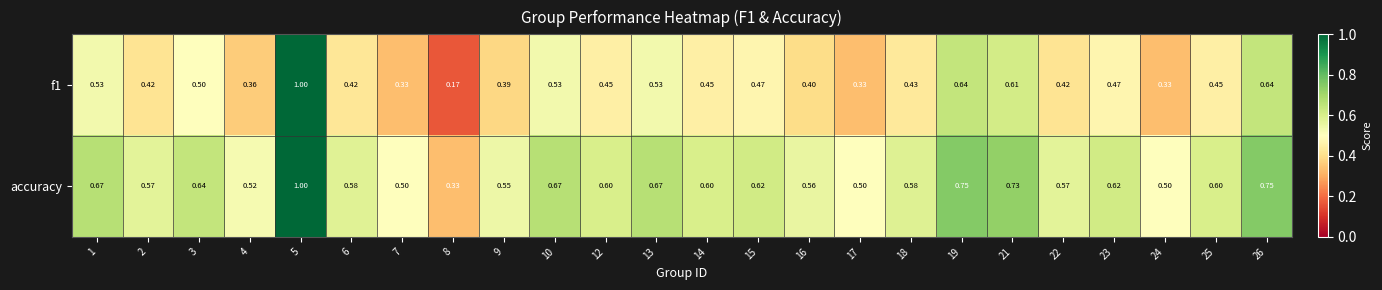

Which series has the largest total across all categories?

accuracy